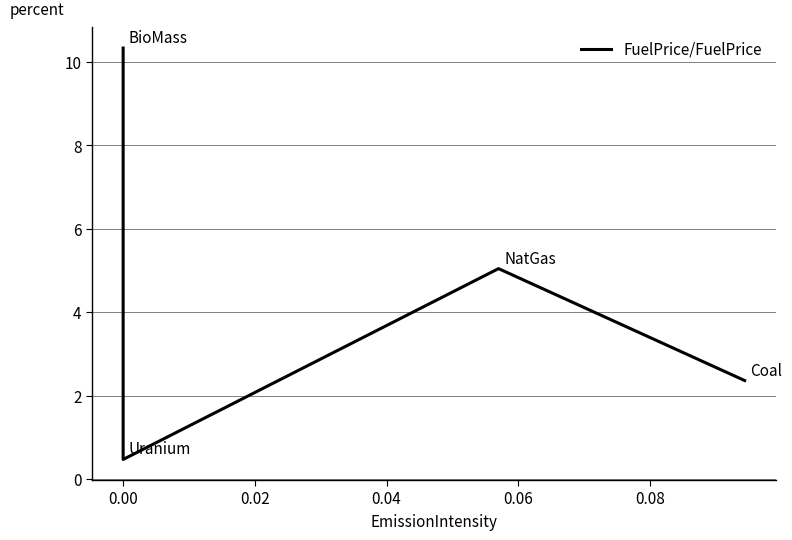

What is the sum of the values at 0.02 and 0.04?

7.4